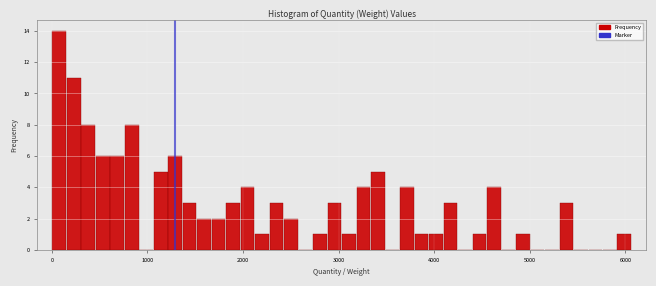

Read against the x-axis, roughly where is the centre of the tallest bar?

100